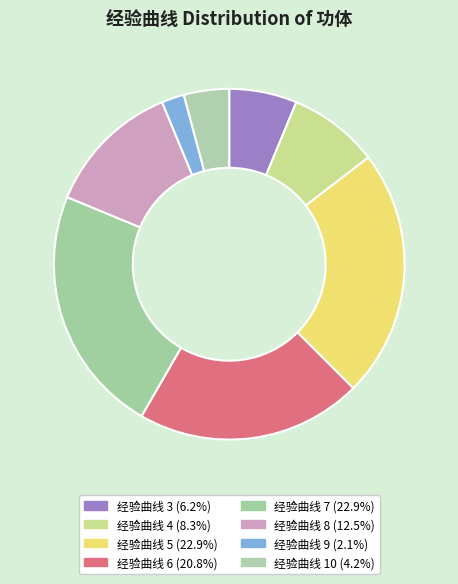

Is it true that 经验曲线 10 is 10% of the pie?

False